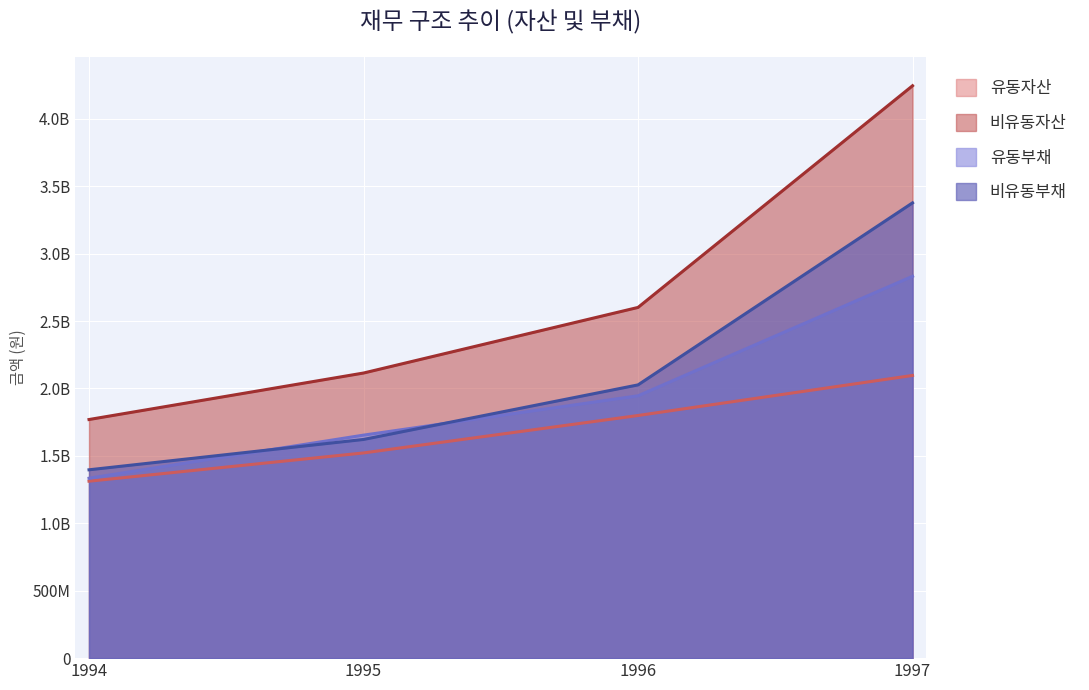

The value of 유동자산 at 1994 is 745974082. True or false?

False